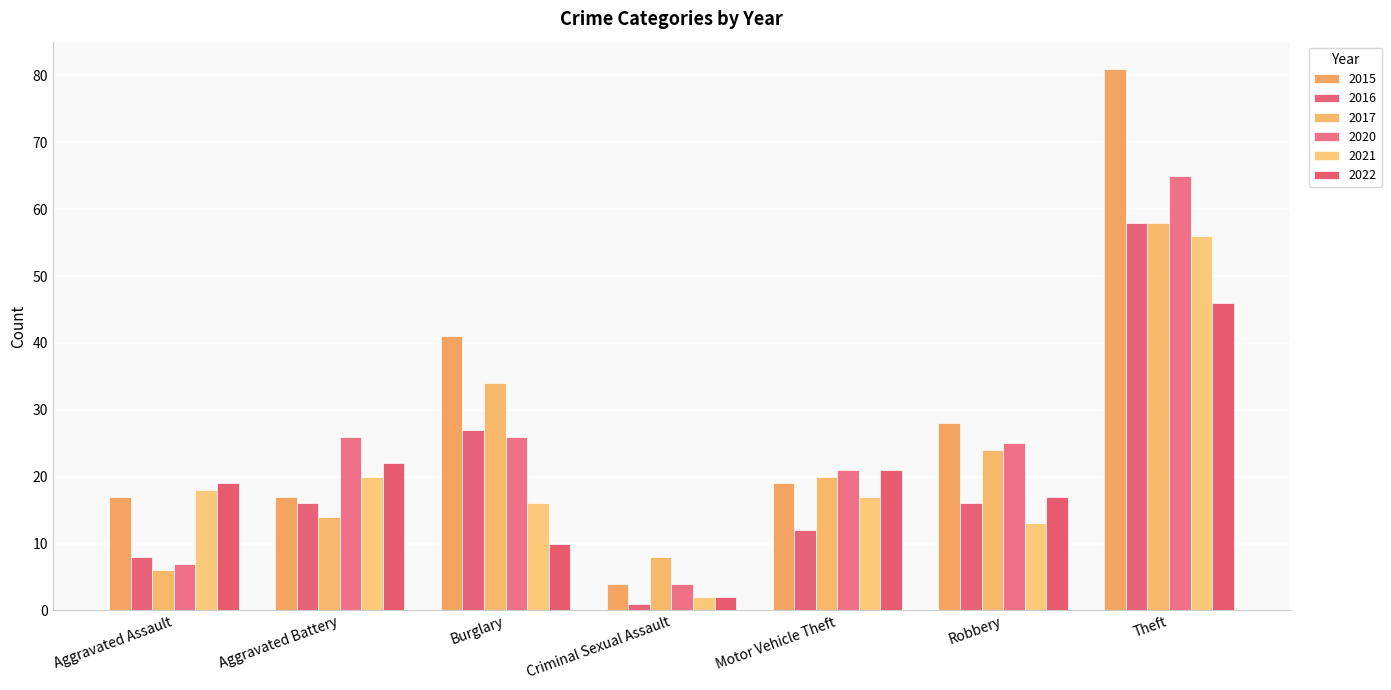

True or false: 2021 has a value of 13 at Robbery.

True